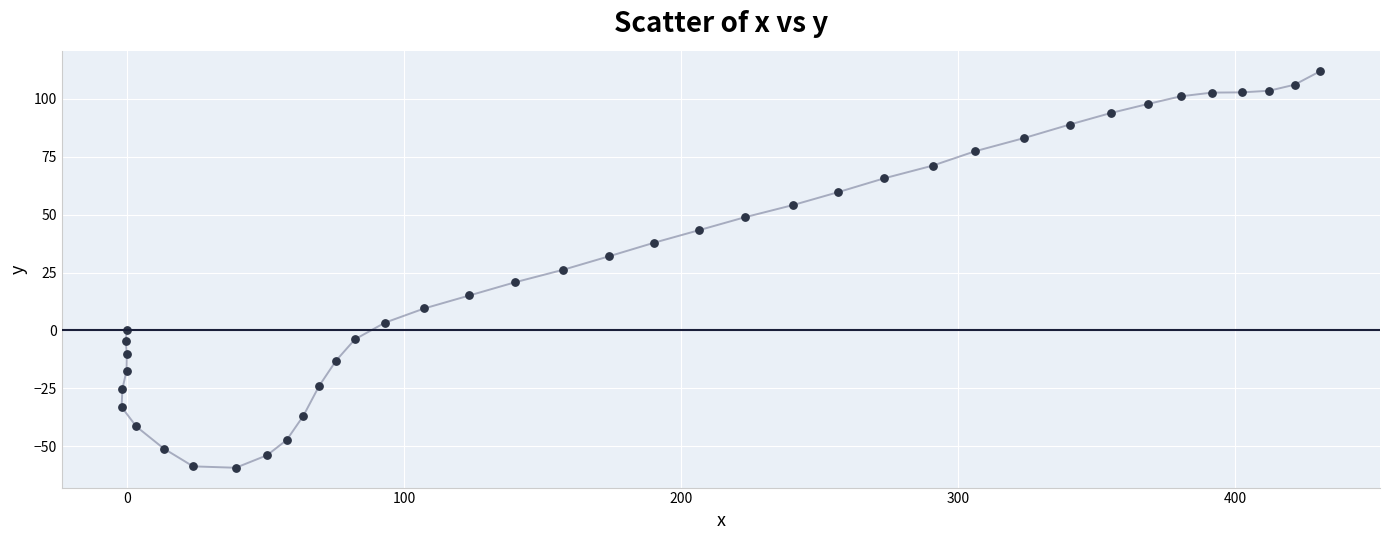

What is the range of Y values (max minus min)?

171.0